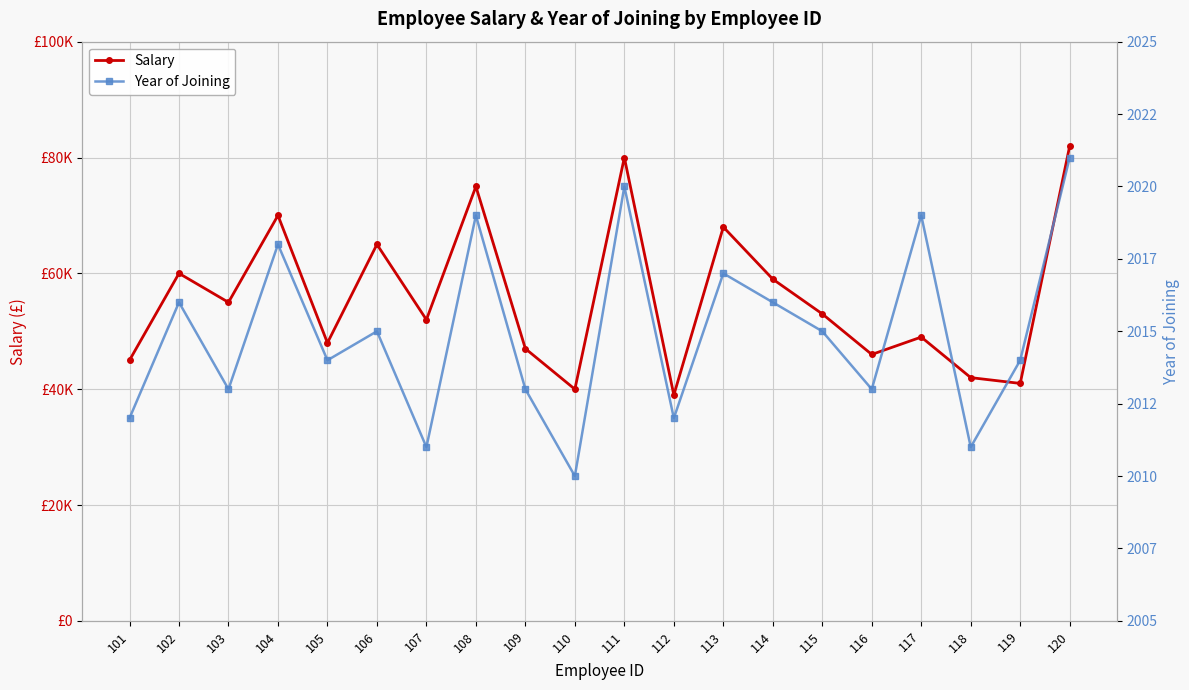

What is the difference between the second highest and second lowest values in the Salary series?

40000